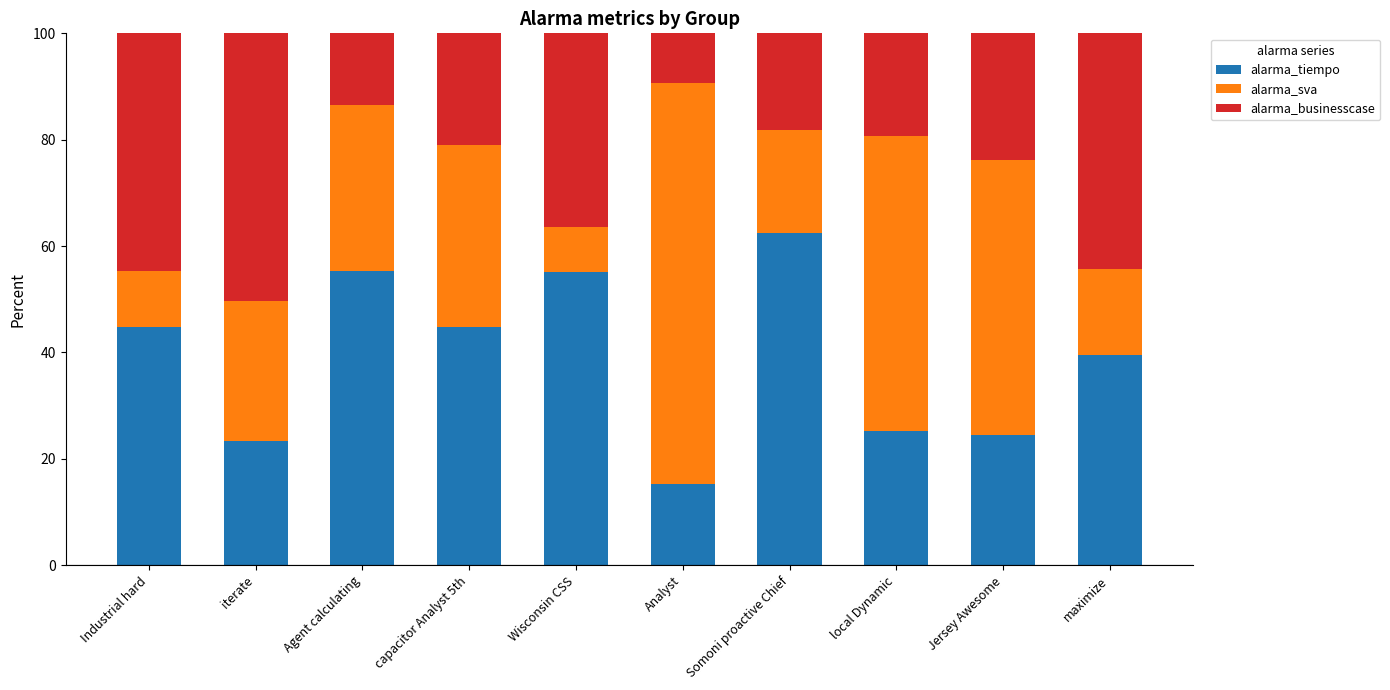

What is the total value across all series at Jersey Awesome?

100.0